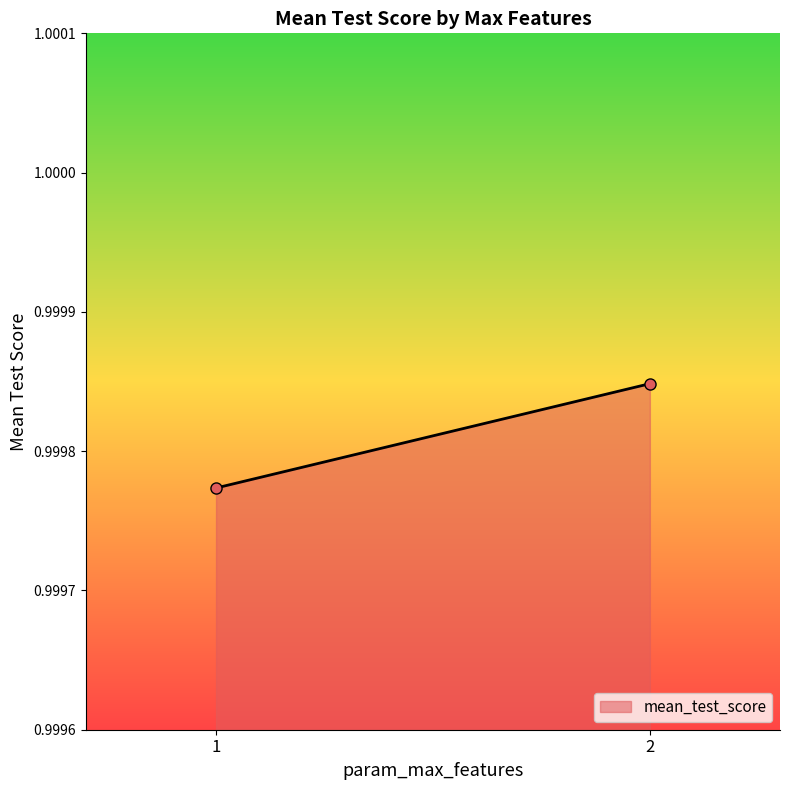

Is it true that the value at 1 is 0.5?

False